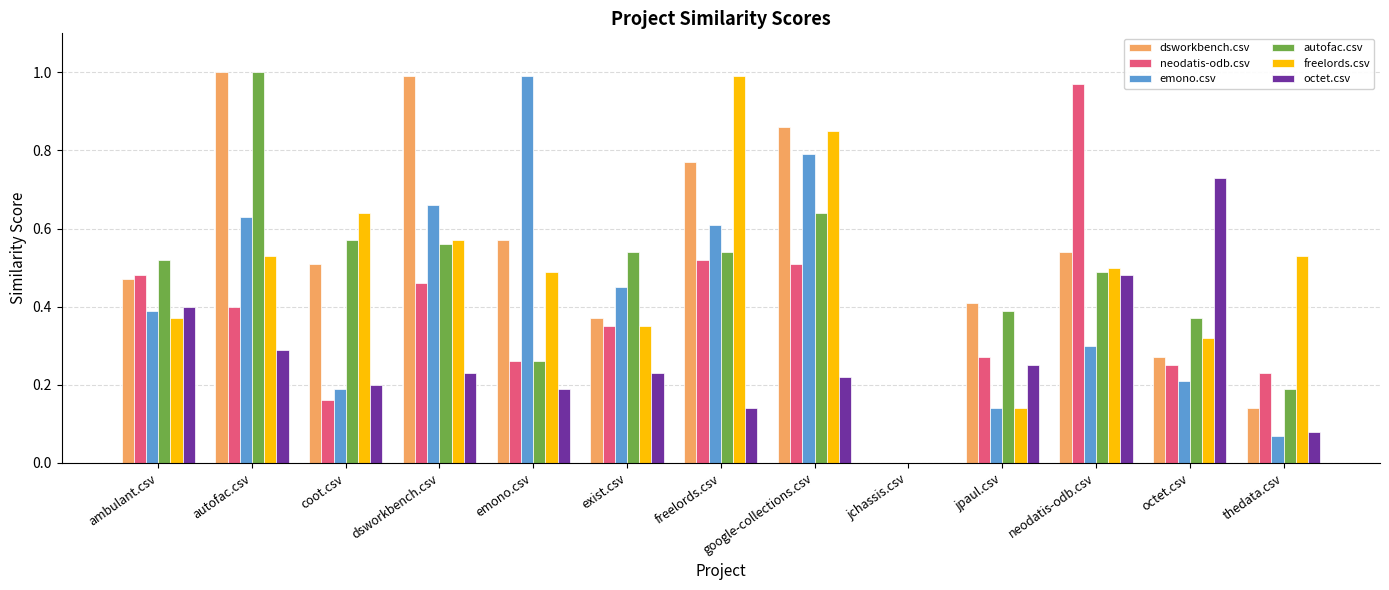

Which series changed the most between jchassis.csv and thedata.csv?

freelords.csv